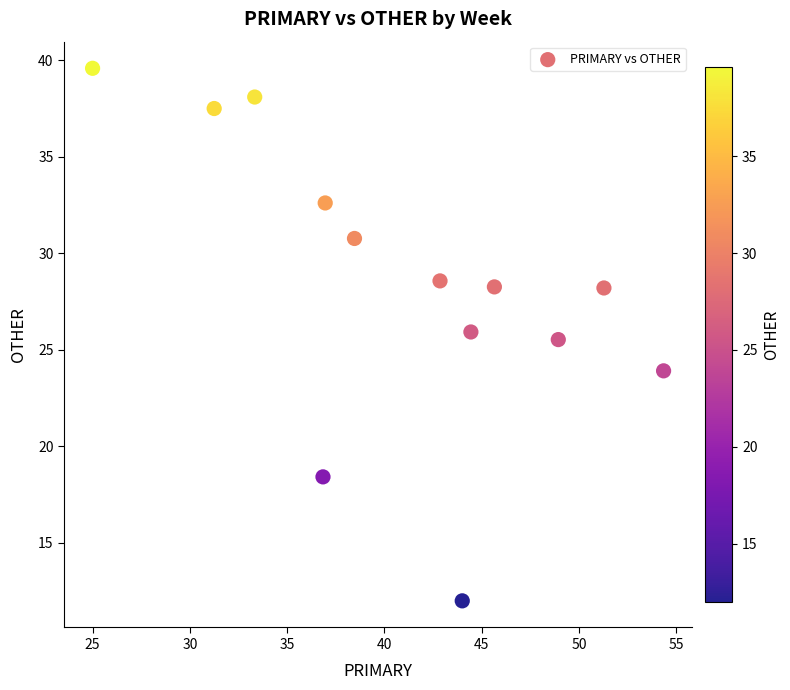

What Y value in the scatter plot is closest to 25?

25.5